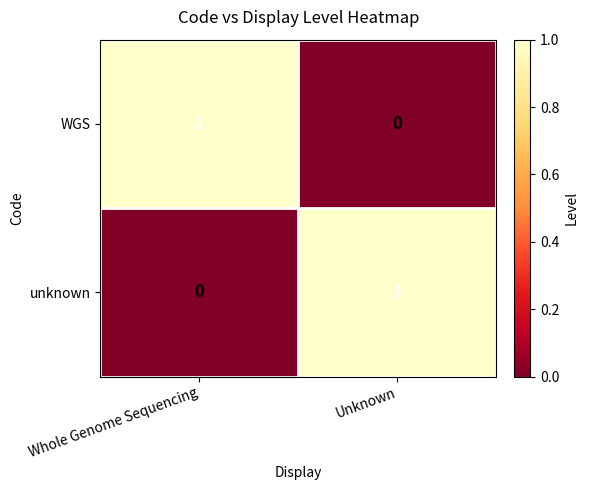

The value of WGS at Unknown is 1. True or false?

False